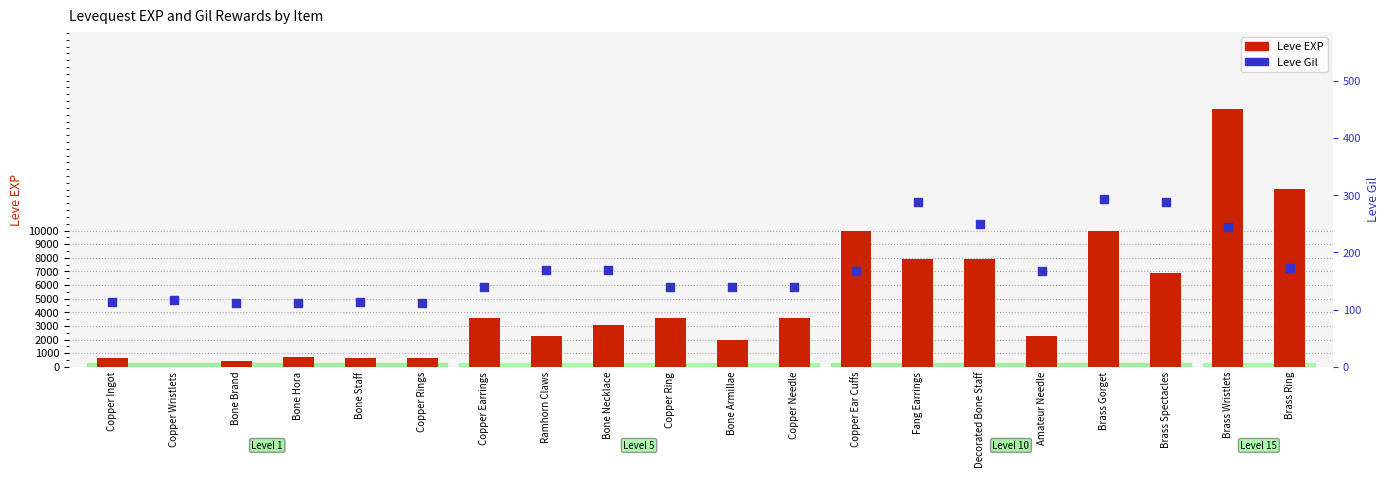

At which category is the sum across all series the highest?

Brass Wristlets